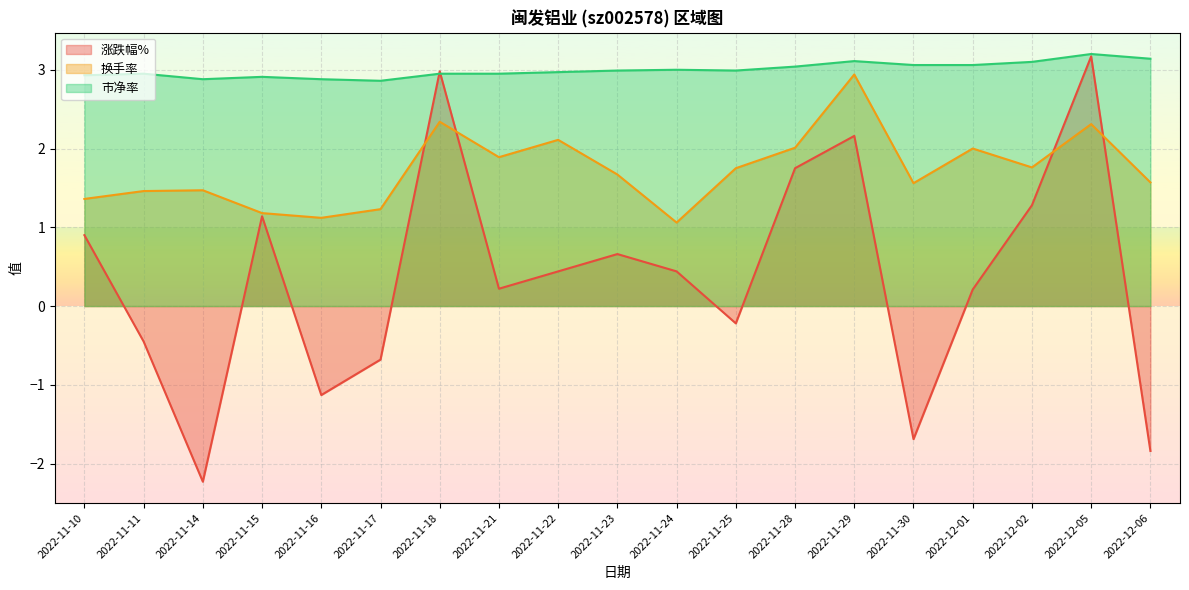

What is the total value across all series at 2022-11-18?

8.3